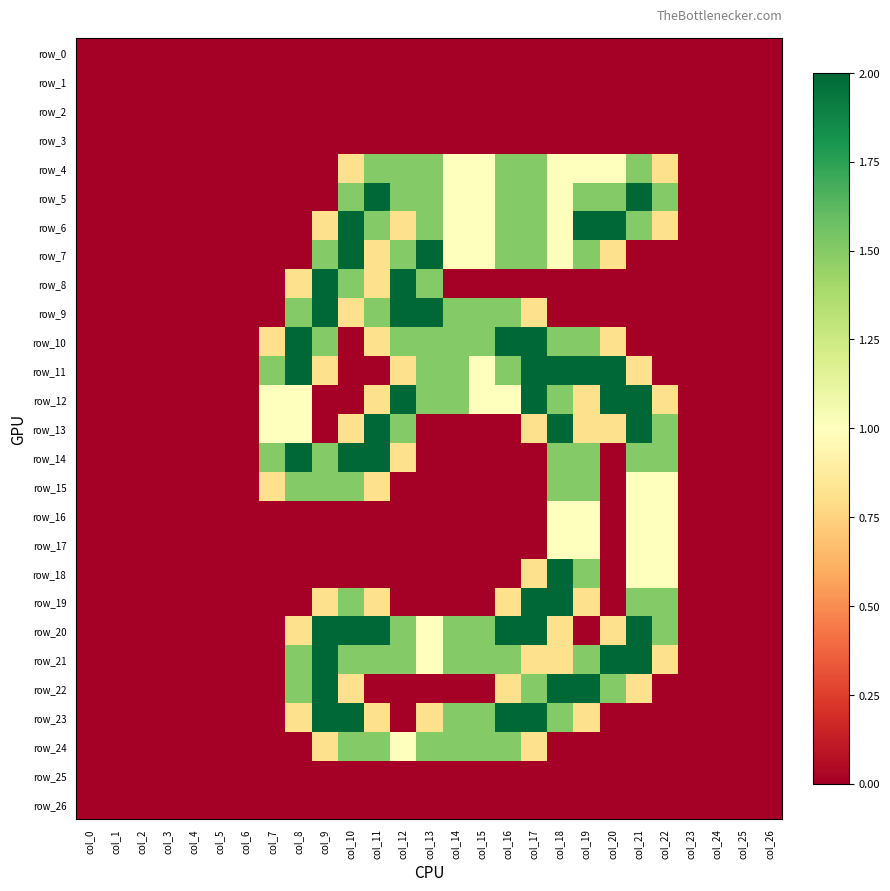

How many values in row_15 are above zero?

9